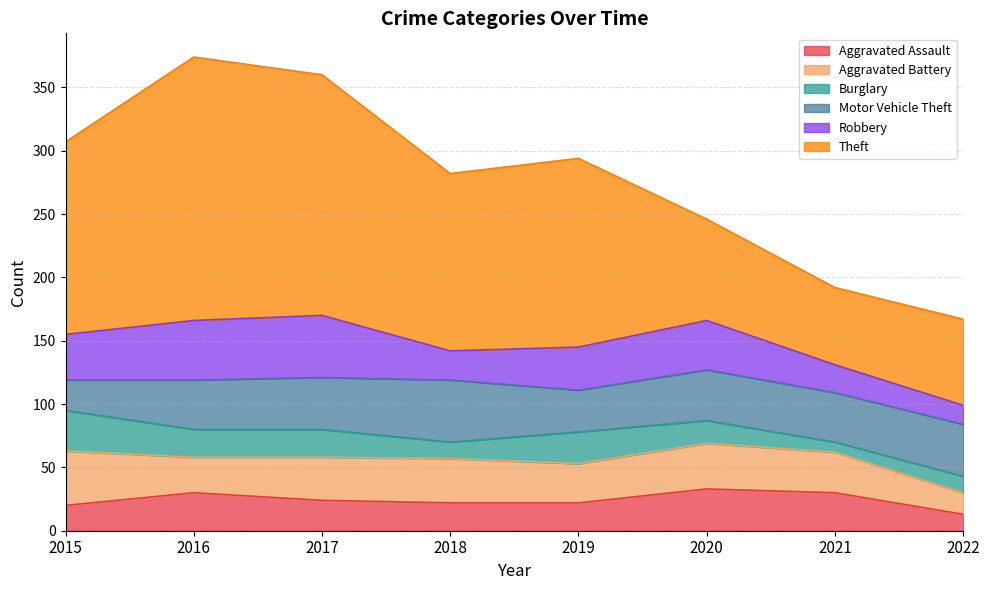

Does the chart have visible grid lines?

Yes